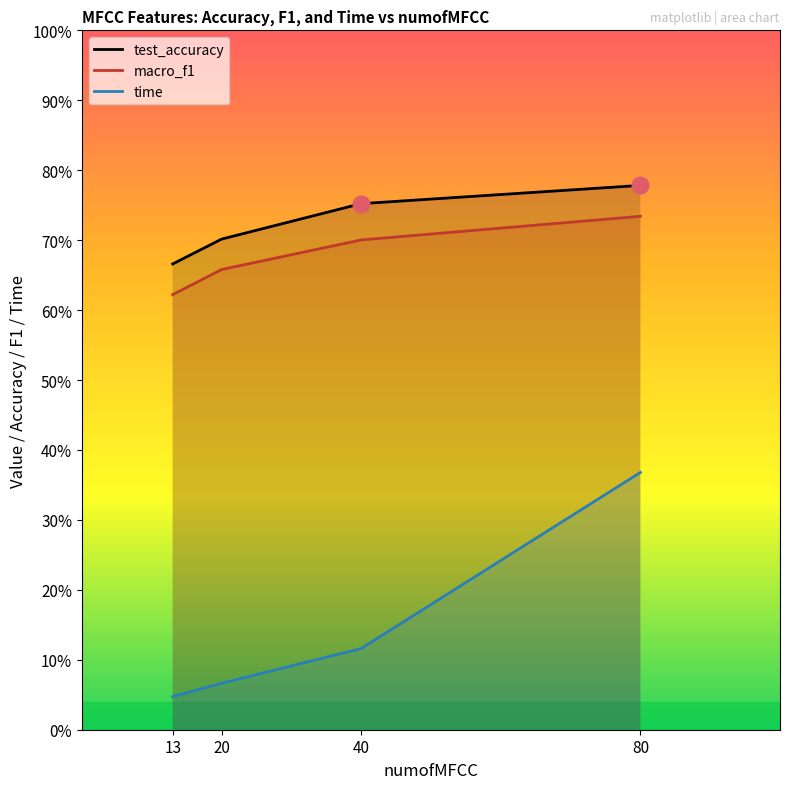

How many lines are shown in the chart?

3